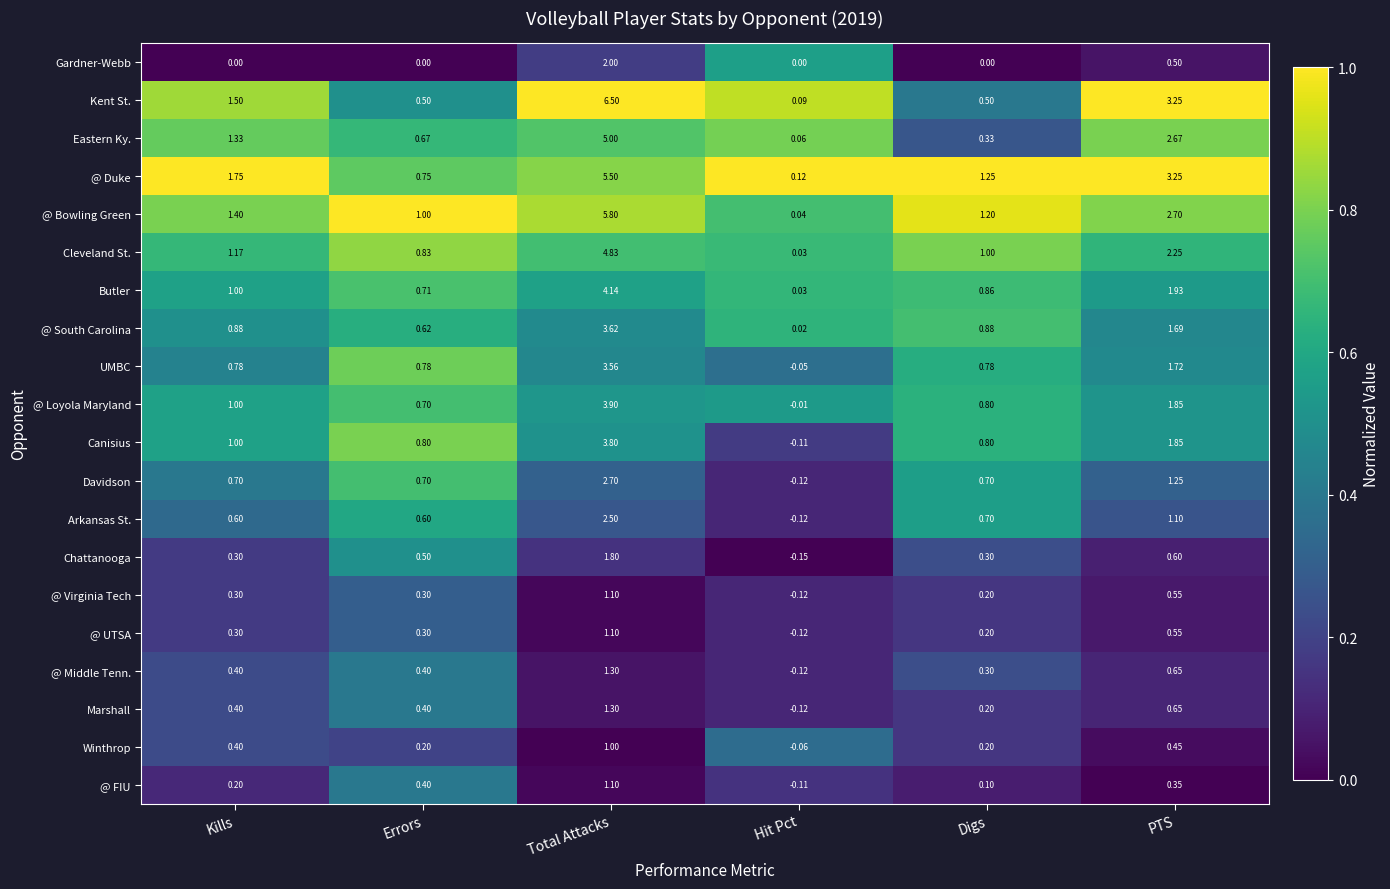

At which category is the sum across all series the highest?

Total Attacks